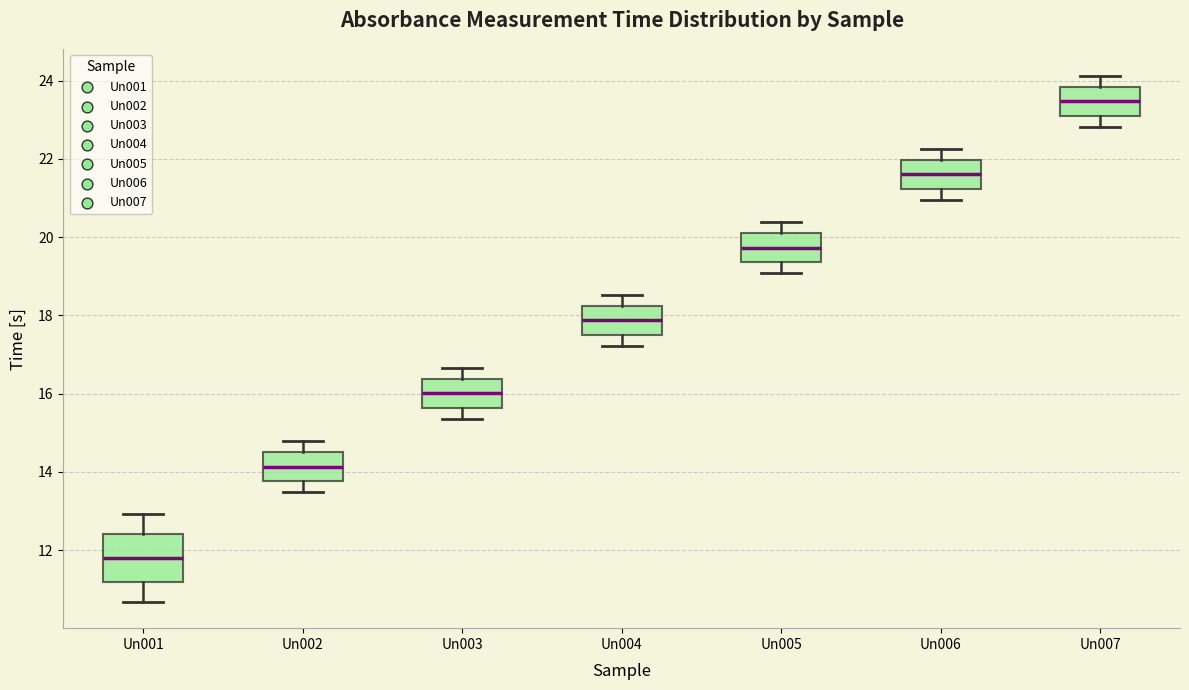

Reading left to right, transcribe this box plot: for each box, give where its median line is, the range the box spans, and where its two whiskers end, as read against the y-axis. The values are not printed on the chart, so give them approximately, as read against the axis.

Un001: median 11.8, box 11.2 to 12.4, whiskers 10.6 to 13.0
Un002: median 14.2, box 13.8 to 14.6, whiskers 13.4 to 14.8
Un003: median 16.0, box 15.6 to 16.4, whiskers 15.4 to 16.6
Un004: median 17.8, box 17.4 to 18.2, whiskers 17.2 to 18.6
Un005: median 19.8, box 19.4 to 20.2, whiskers 19.0 to 20.4
Un006: median 21.6, box 21.2 to 22.0, whiskers 21.0 to 22.2
Un007: median 23.4, box 23.0 to 23.8, whiskers 22.8 to 24.2